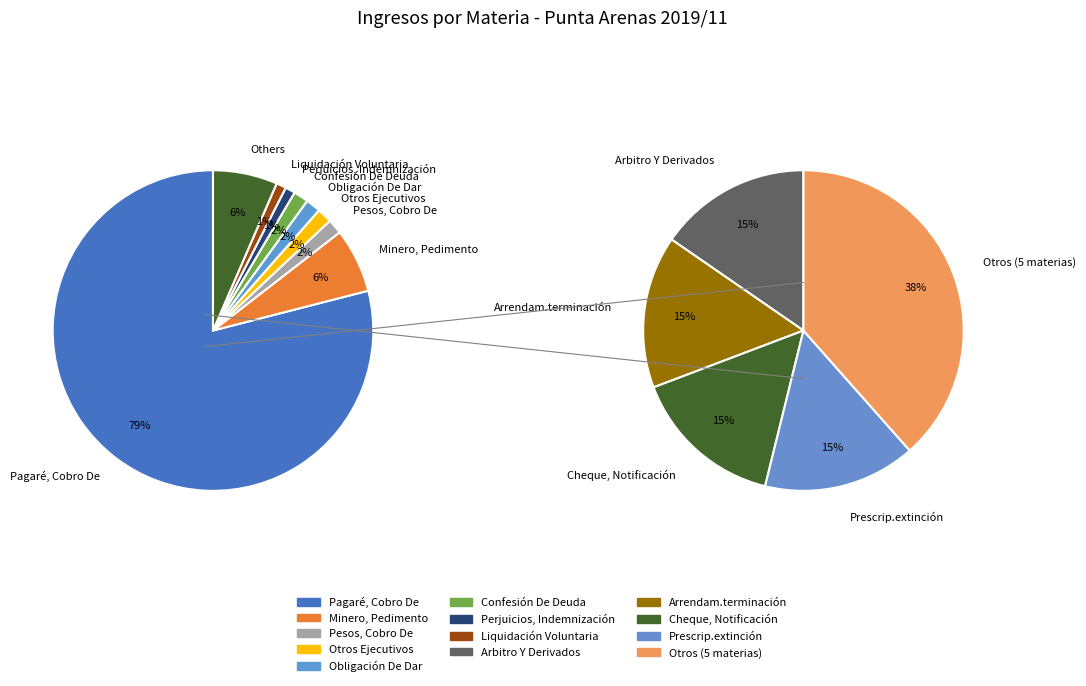

How many slices are in this pie chart?

12